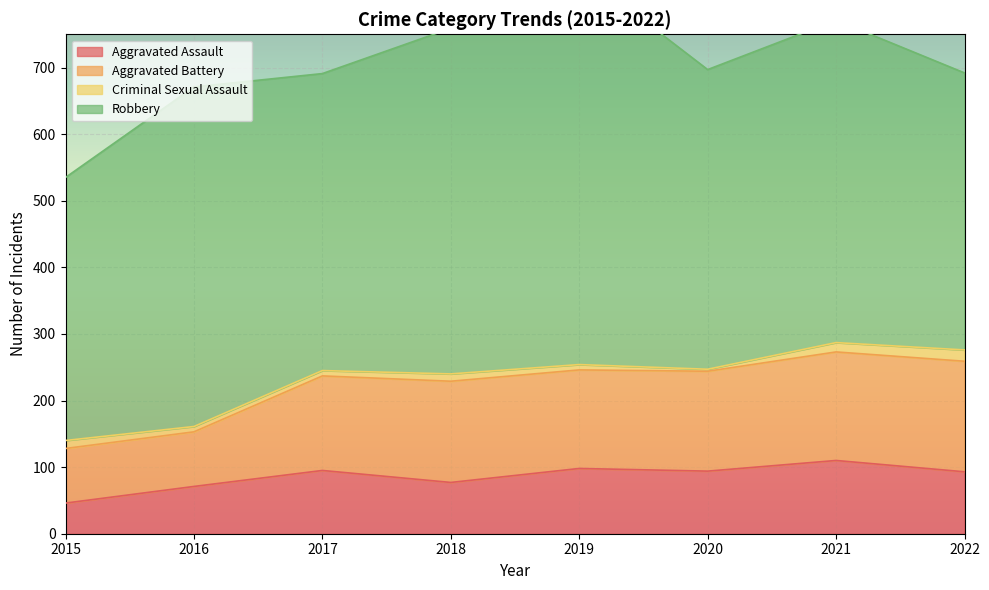

What is the minimum value for Aggravated Assault?

46